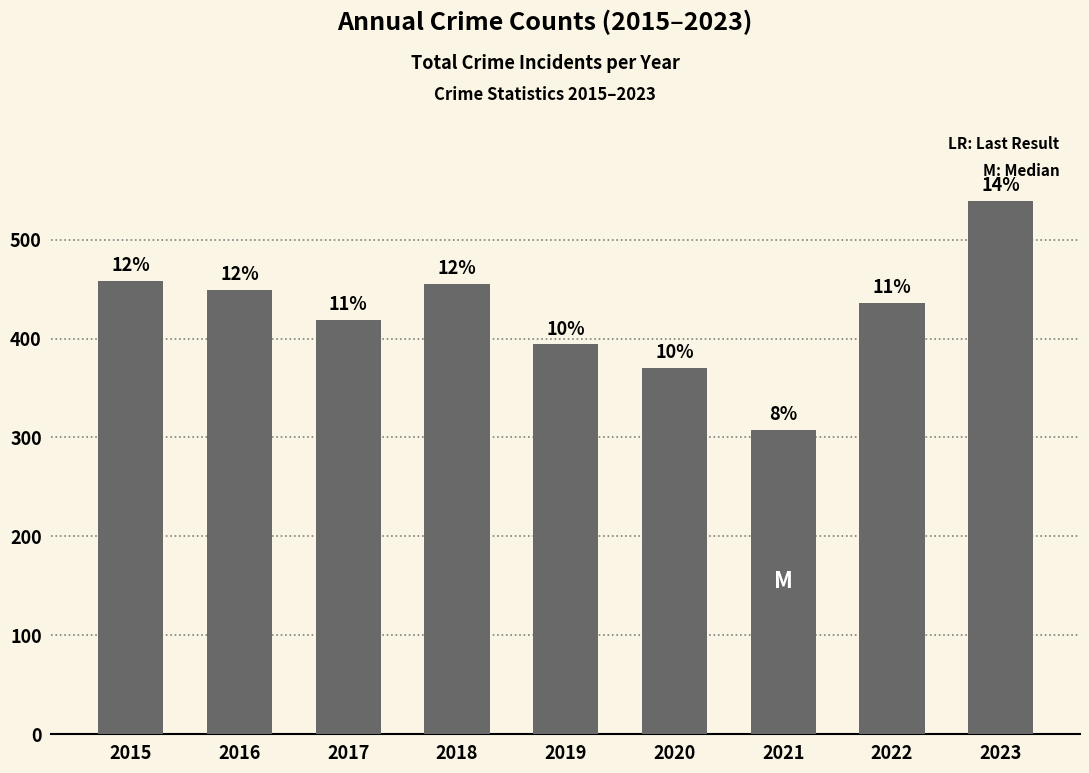

How many bars are there in total?

9